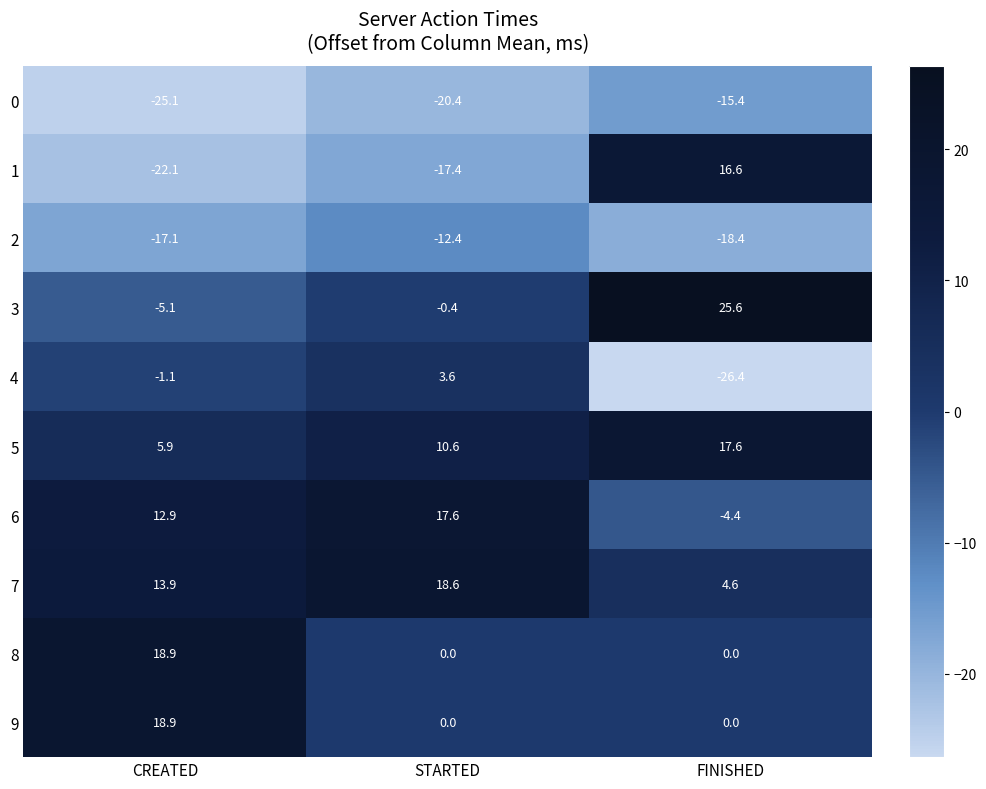

The value of 1 at CREATED is -22.1. True or false?

True